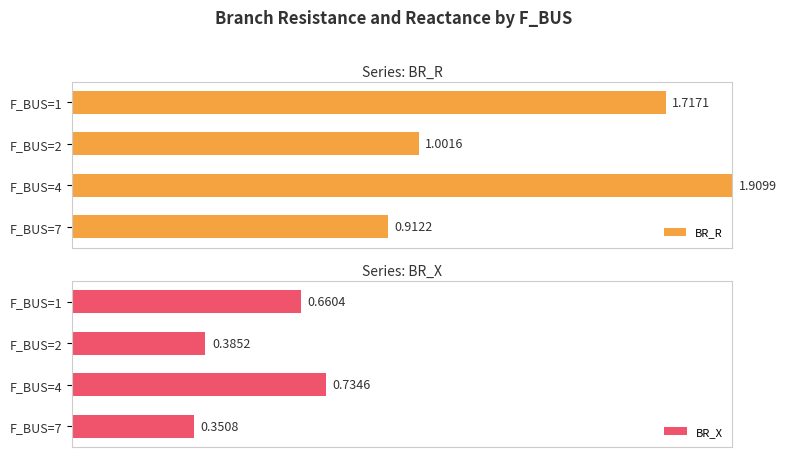

How many bars are there in total?

8